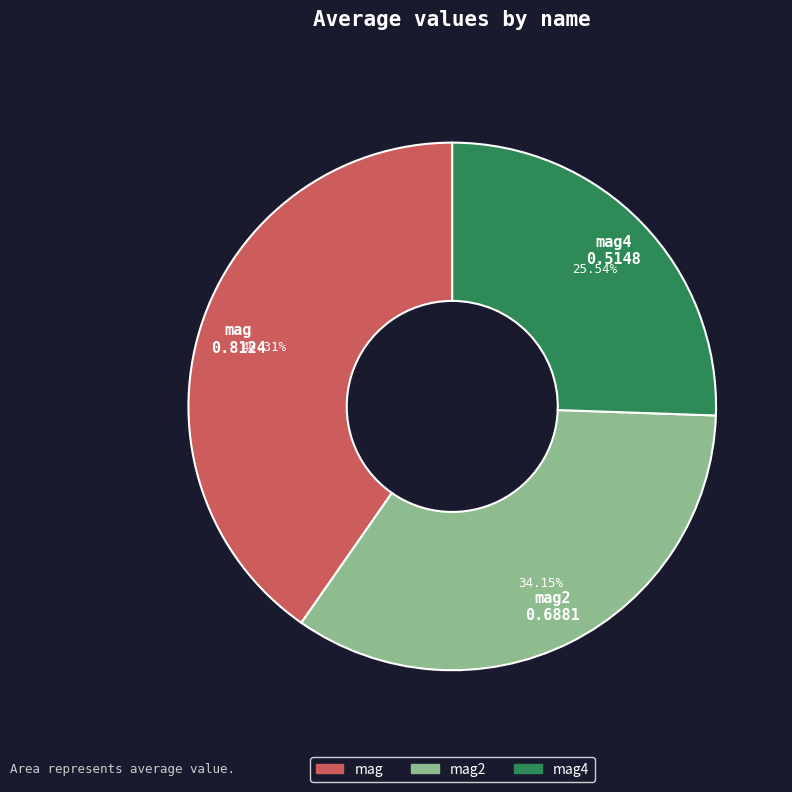

How many segments does this pie chart have?

3